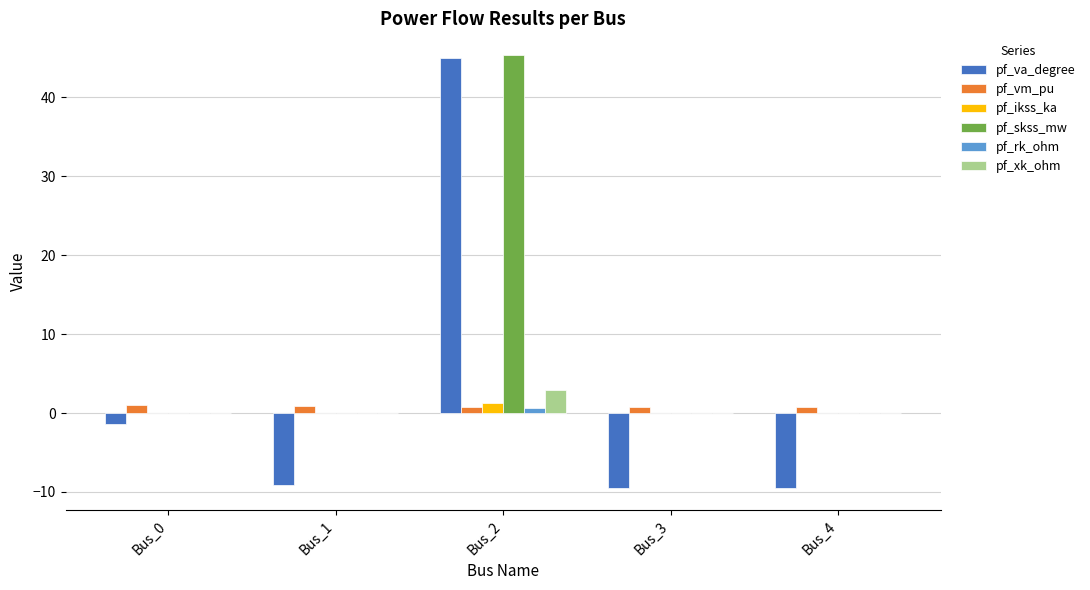

Count the number of data series in this chart.

6